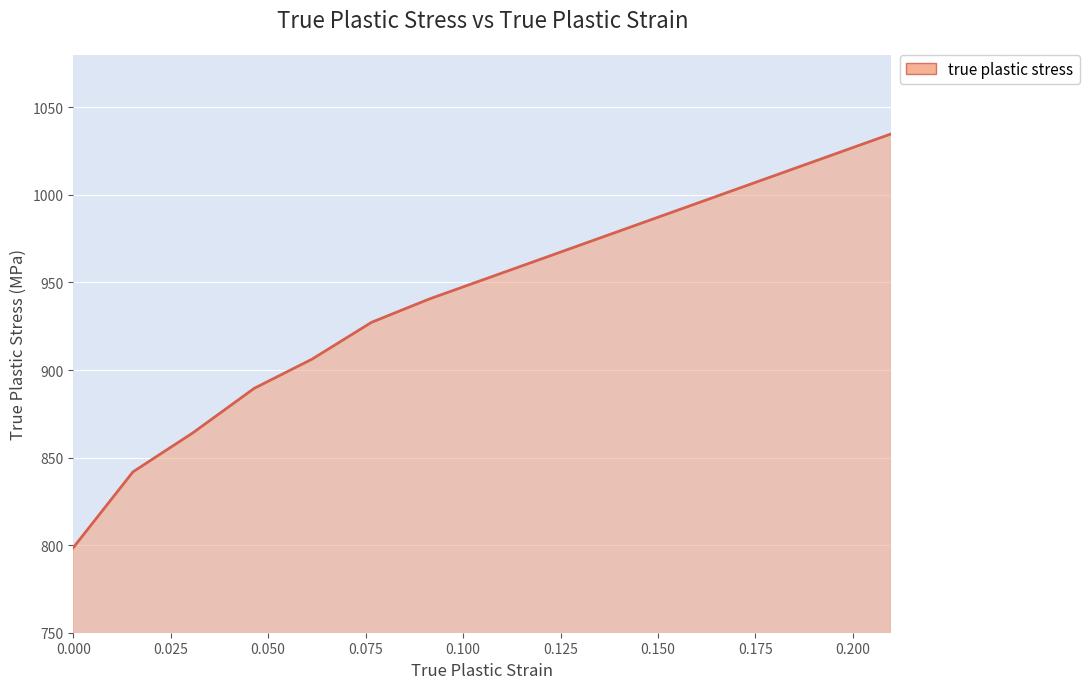

What is the sum of all values?

7202.9